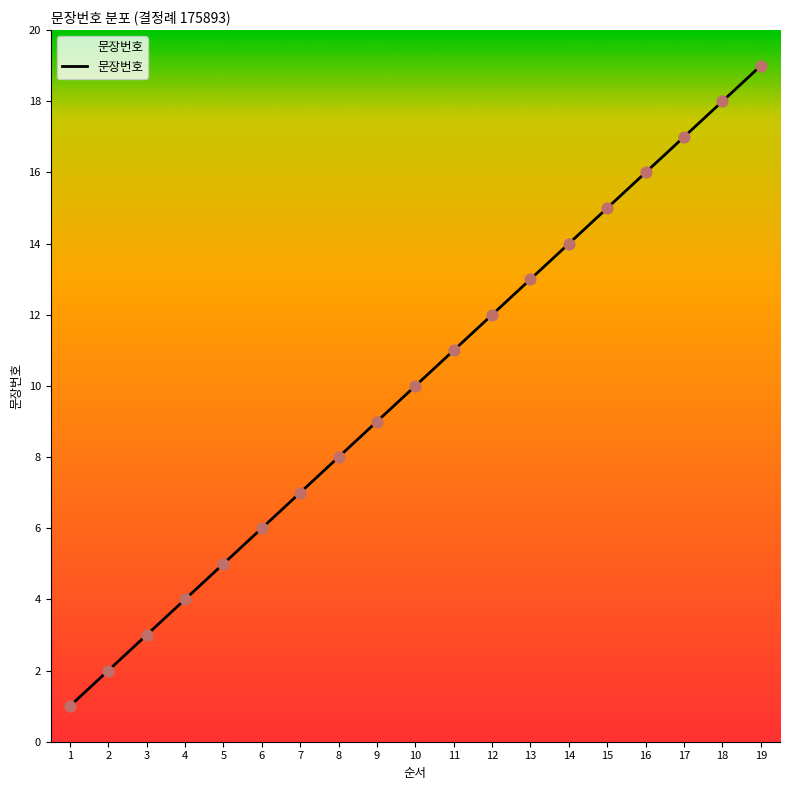

Approximately how many times larger is the value at 2 compared to 11?

0.2